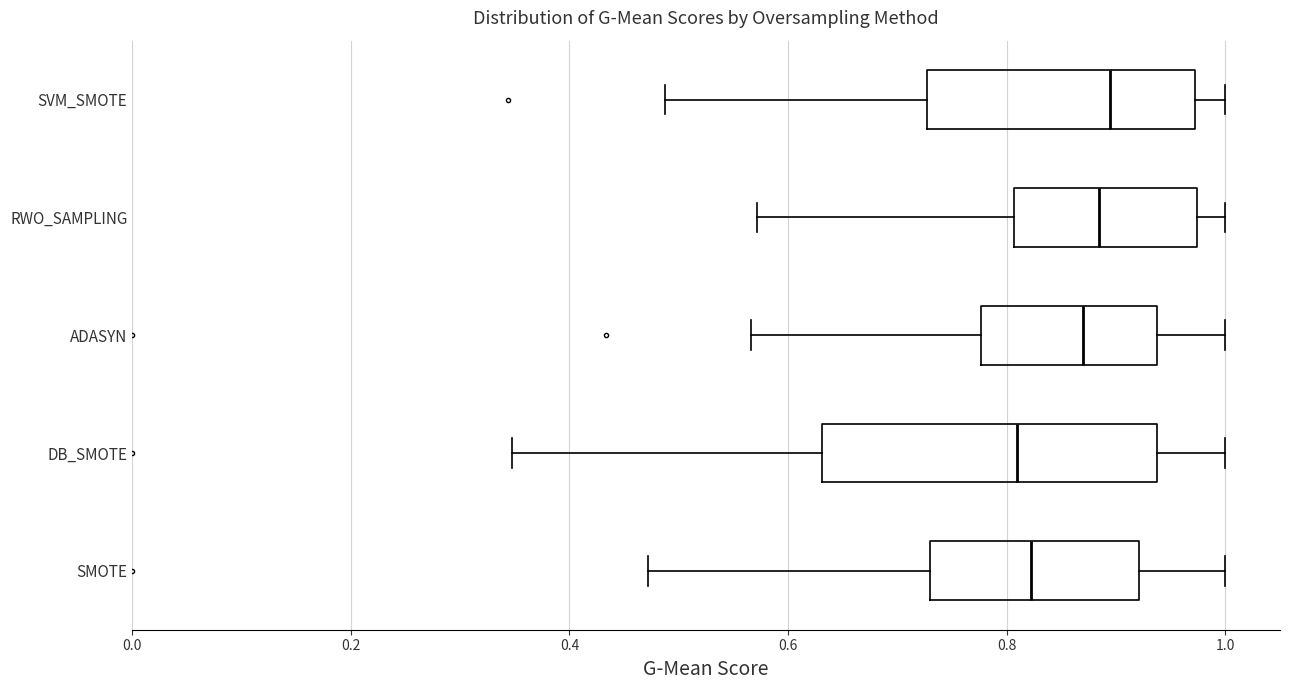

Comparing the boxes themselves (not the whiskers), which one is the widest?

DB_SMOTE